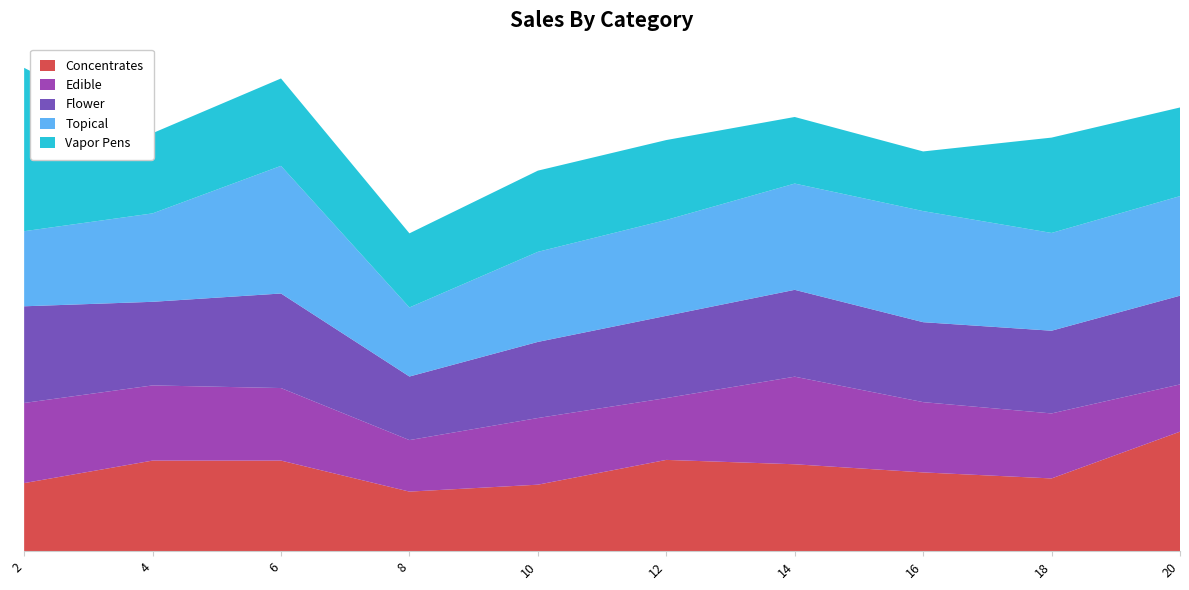

Reading left to right, what are all the values shown in this chart?

AVERAGE: 2=1283.5	4=1110.0	6=1255.2	8=844.0	10=1010.5	12=1091.8	14=1153.0	16=1061.5	18=1098.2	20=1178.2
col_2: 2=2169.0	4=1065.0	6=1160.0	8=984.0	10=1078.0	12=1061.0	14=884.0	16=792.0	18=1266.0	20=1177.0
col_4: 2=997.0	4=1174.0	6=1695.0	8=917.0	10=1196.0	12=1273.0	14=1411.0	16=1475.0	18=1298.0	20=1322.0
col_5: 2=1064.0	4=998.0	6=963.0	8=684.0	10=885.0	12=821.0	14=1163.0	16=933.0	18=863.0	20=627.0
col_3: 2=904.0	4=1203.0	6=1203.0	8=791.0	10=883.0	12=1212.0	14=1154.0	16=1046.0	18=966.0	20=1587.0